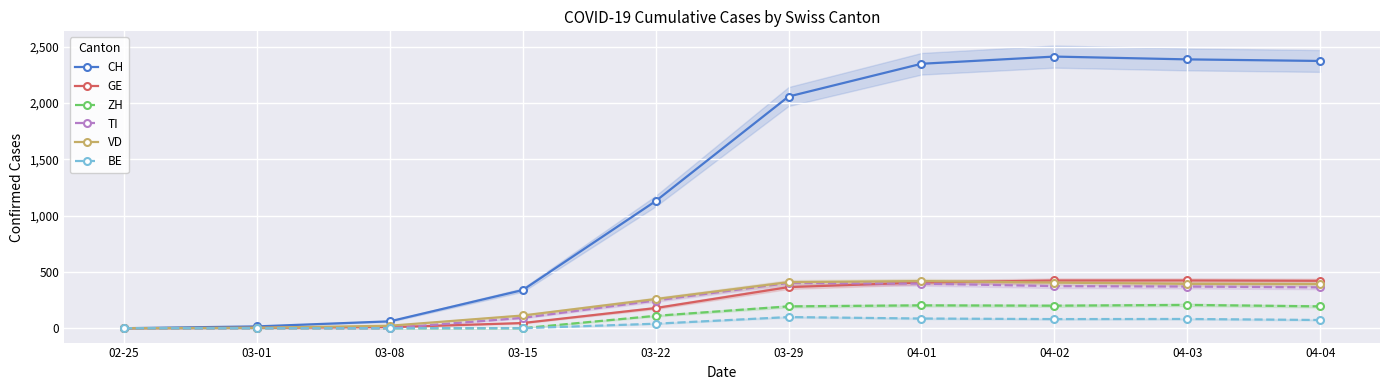

Reading left to right, extract all data points from this chart.

CH: 0	16	61	339	1129	2058	2349	2413	2388	2374
GE: 0	3	9	46	179	365	406	424	424	421
ZH: 0	0	0	0	110	194	203	200	207	194
TI: 0	0	0	92	246	402	396	374	370	363
VD: 0	4	22	113	259	409	419	405	394	392
BE: 0	0	0	0	40	99	86	81	82	73